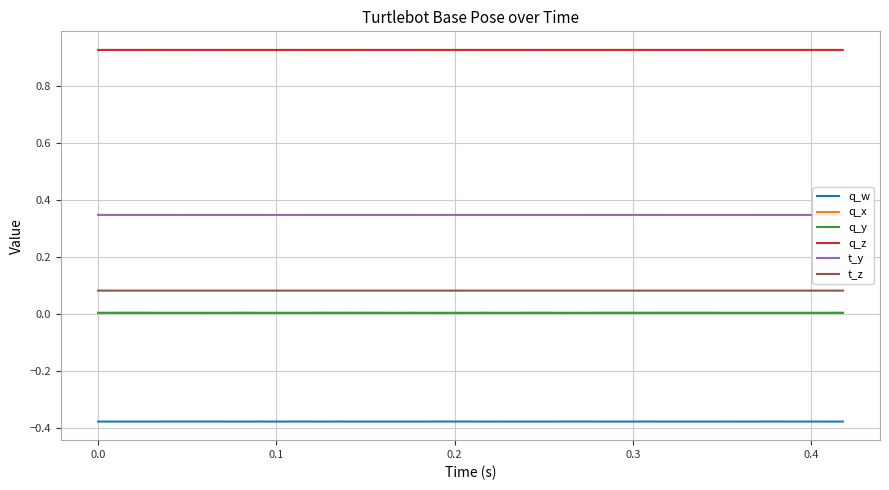

True or false: q_z and t_z cross at least once.

False